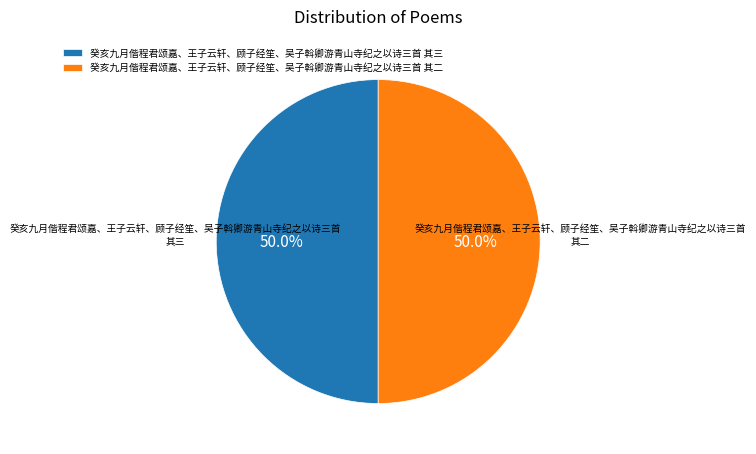

What is the ratio of the value at 癸亥九月偕程君颂嘉、王子云轩、顾子经笙、吴子斡卿游青山寺纪之以诗三首 其三 to the value at 癸亥九月偕程君颂嘉、王子云轩、顾子经笙、吴子斡卿游青山寺纪之以诗三首 其二?

1.0